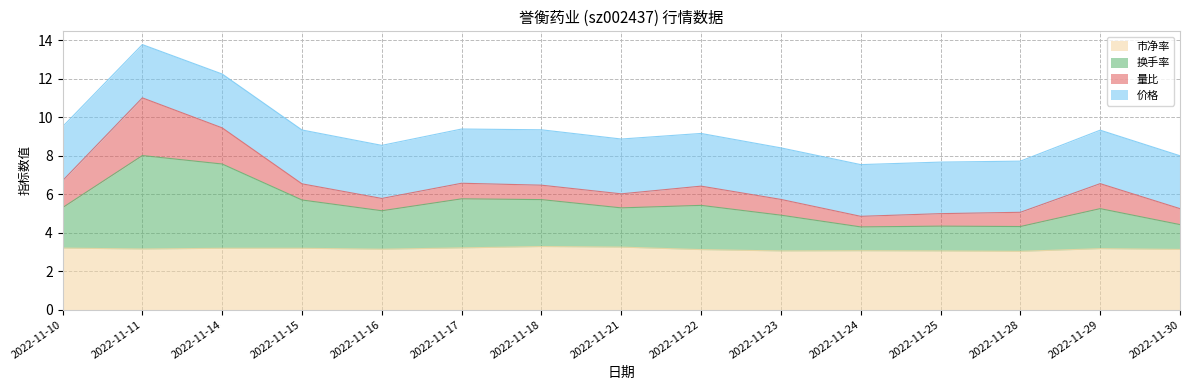

Between 2022-11-17 and 2022-11-15, which is larger?

2022-11-17